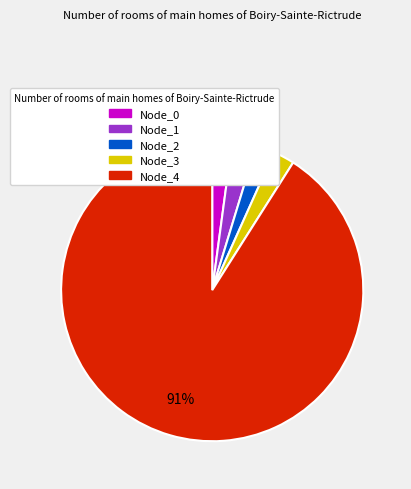

Is there a majority slice in this chart?

Yes